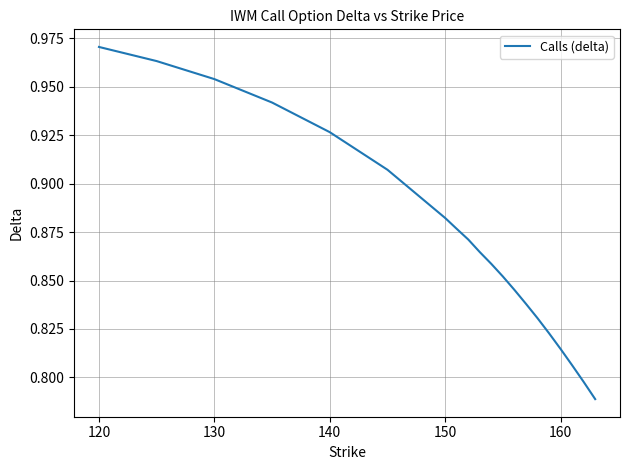

Count the values in the range 0 to 1.

20